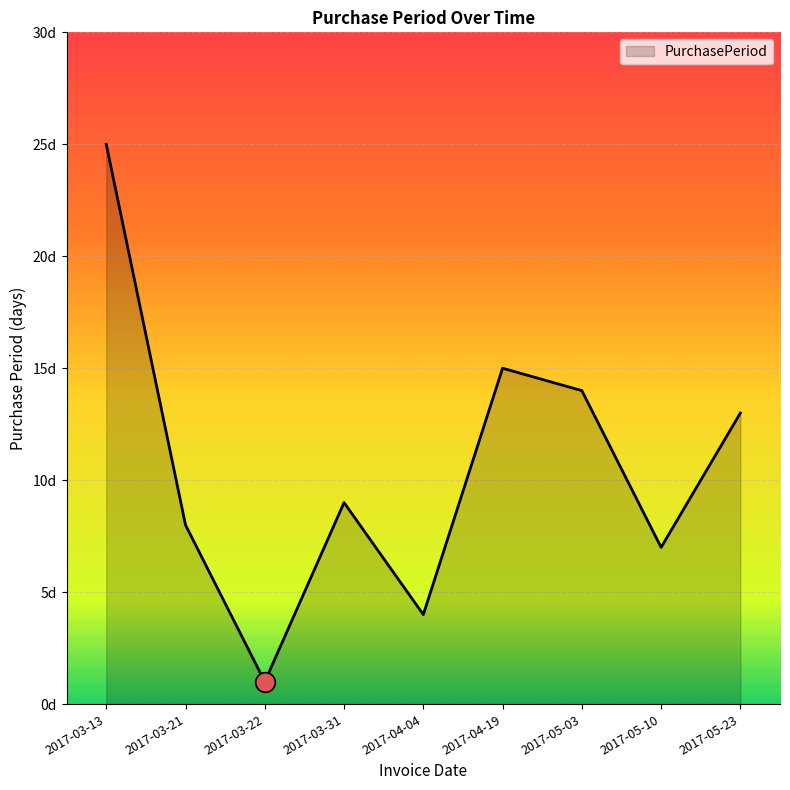

What is the ratio of the value at 2017-03-22 to the value at 2017-04-04?

0.2